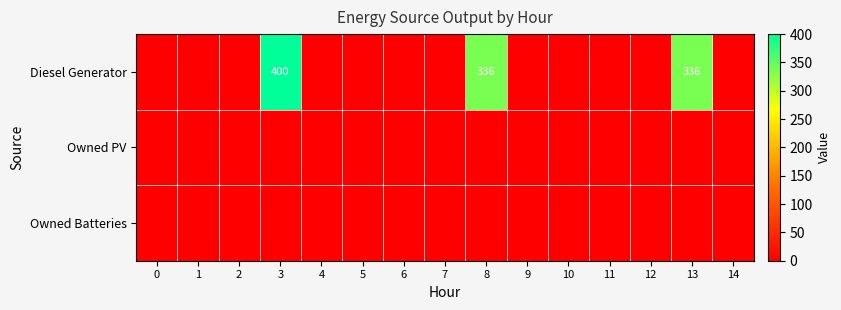

The Diesel Generator series shows 336 at 8. True or false?

True